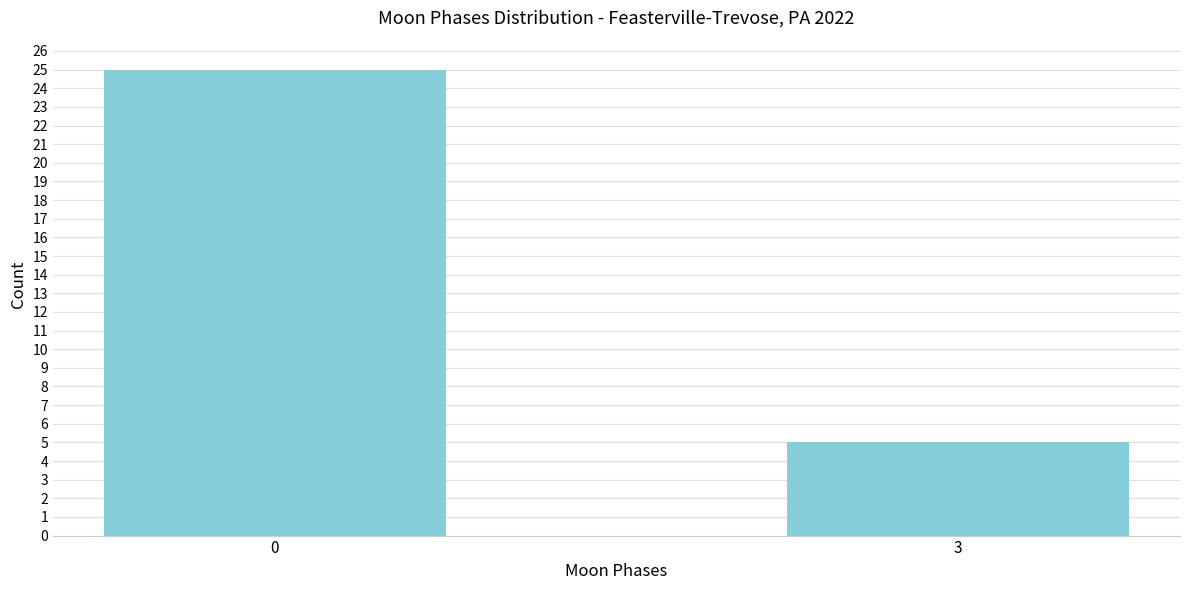

Reading left to right, transcribe all the data shown in this chart.

0=25	3=5